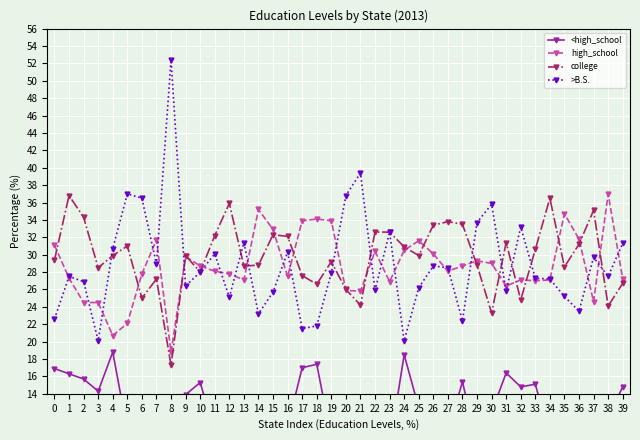

Reading left to right, extract all data points from this chart.

<high_school: 16.9	16.3	15.7	14.3	18.8	9.8	10.8	12.3	11.6	13.9	15.3	9.6	11.2	12.7	12.8	9.0	10.2	17.0	17.4	8.9	11.3	10.6	11.1	7.9	18.5	12.4	7.9	9.5	15.4	8.2	11.9	16.4	14.8	15.1	9.1	11.5	13.6	10.6	11.3	14.8
high_school: 31.1	27.3	24.5	24.5	20.7	22.1	27.8	31.7	18.8	29.8	28.7	28.1	27.8	27.1	35.2	32.9	27.5	33.9	34.1	33.9	25.9	25.8	30.4	26.9	30.5	31.6	30.1	28.1	28.7	29.3	29.0	26.4	27.1	27.0	27.1	34.7	31.8	24.6	37.0	27.2
college: 29.4	36.8	34.3	28.5	29.9	31.0	25.0	27.2	17.3	29.9	28.0	32.2	35.9	28.7	28.8	32.3	32.1	27.6	26.6	29.2	26.0	24.2	32.6	32.6	30.9	29.9	33.4	33.8	33.5	28.8	23.3	31.4	24.8	30.6	36.5	28.6	31.2	35.1	24.1	26.7
>B.S.: 22.6	27.5	26.9	20.1	30.7	37.0	36.5	28.9	52.4	26.4	28.0	30.1	25.1	31.4	23.2	25.7	30.3	21.5	21.8	27.9	36.8	39.4	25.9	32.6	20.1	26.2	28.7	28.5	22.4	33.7	35.8	25.8	33.2	27.3	27.2	25.2	23.5	29.7	27.5	31.3